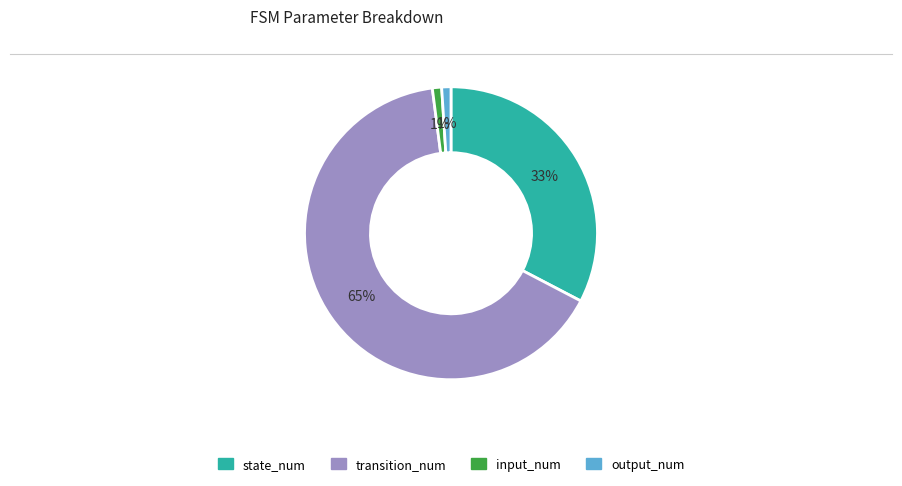

What is the ratio of the value at output_num to the value at input_num?

1.0